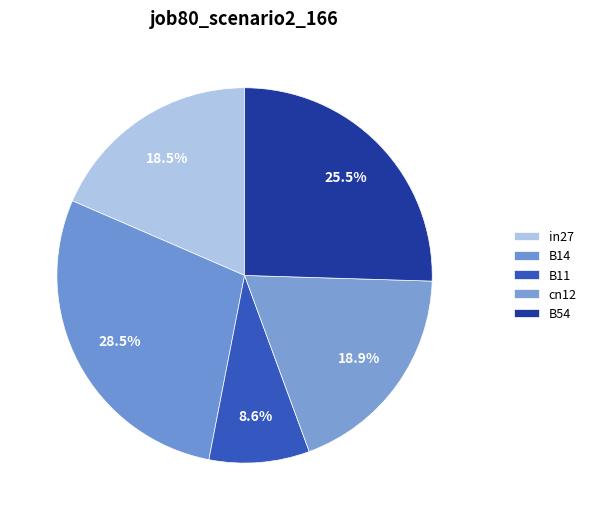

What is the total percentage of B54 and B11?

34.1%